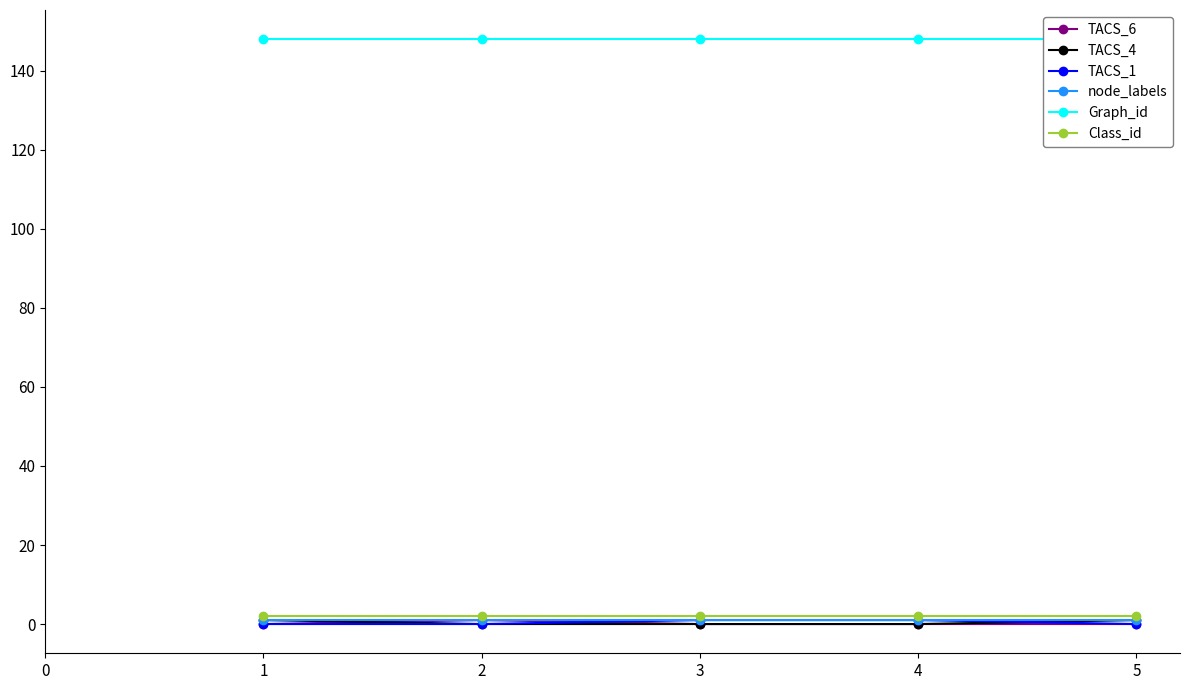

Which series has the largest total across all categories?

Graph_id